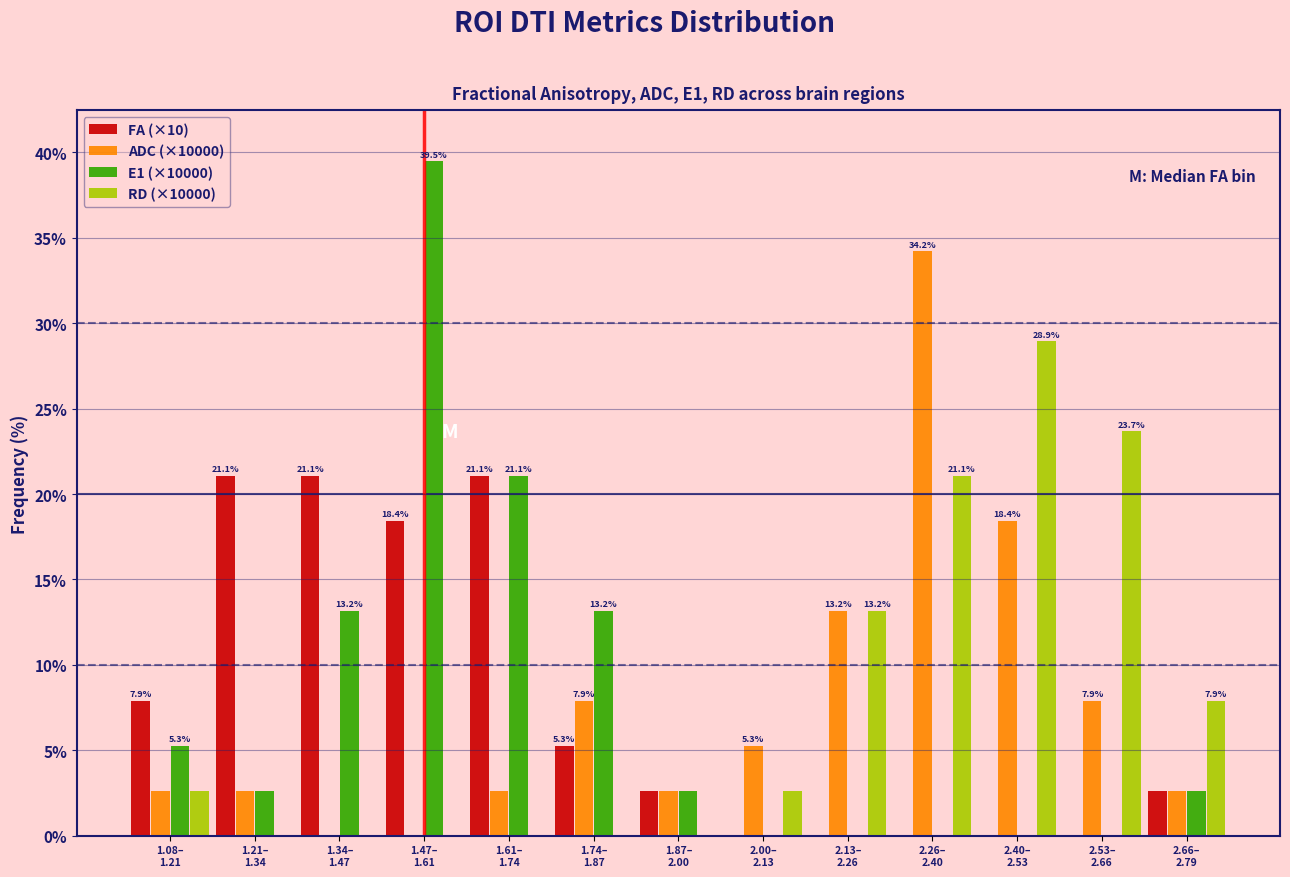

What is the maximum value shown in the chart?

39.5